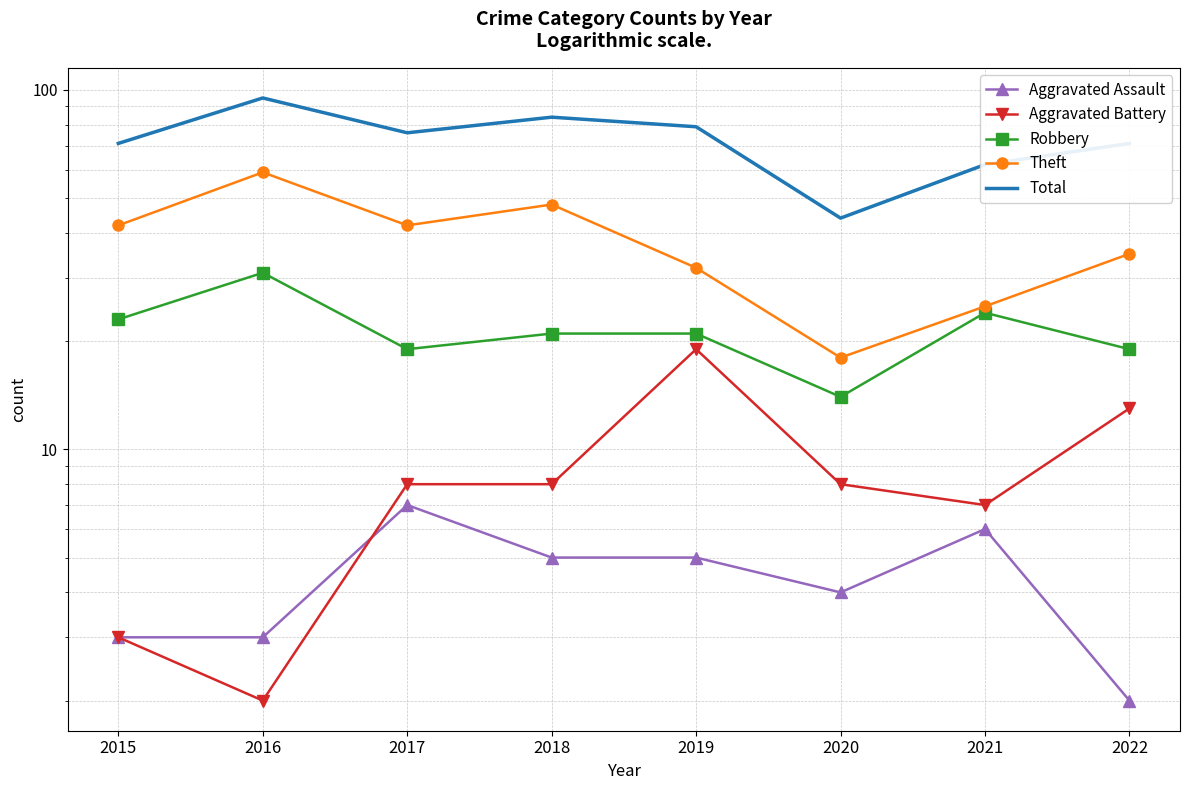

Rank the series by their maximum value, from highest to lowest.

Total, Theft, Robbery, Aggravated Battery, Aggravated Assault